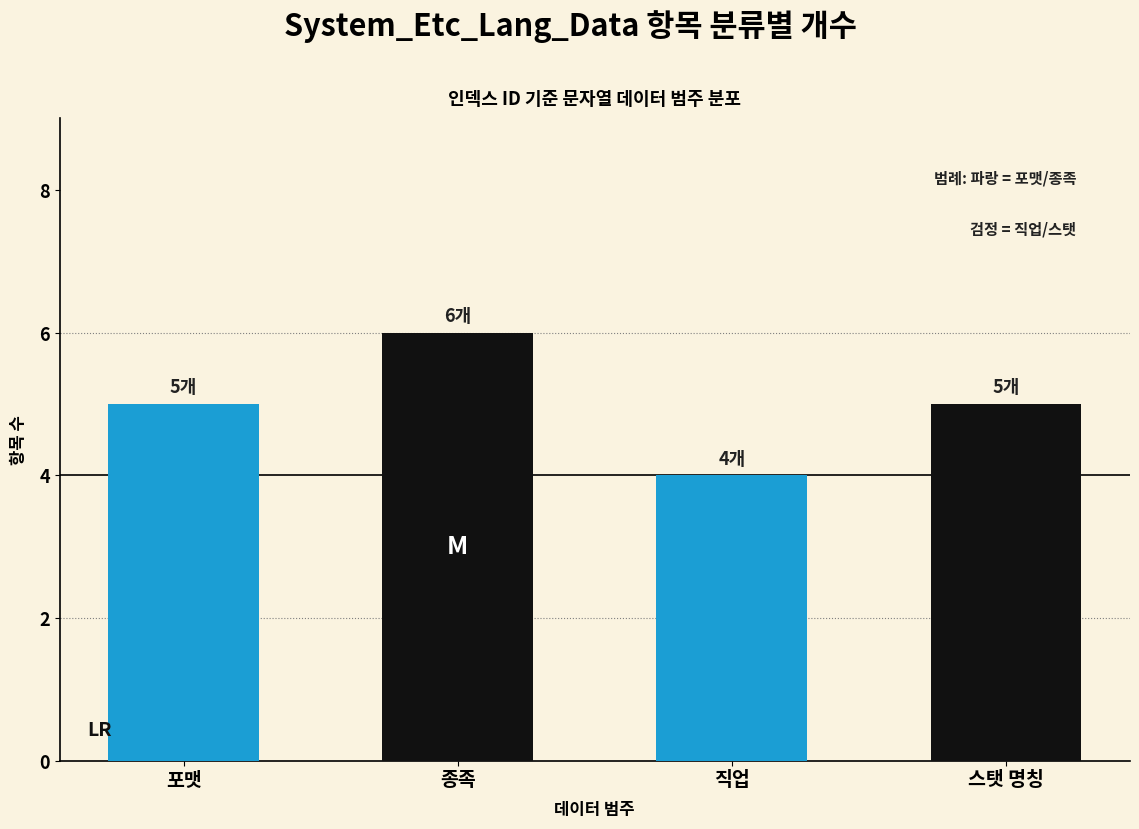

What position from the left is 종족?

2